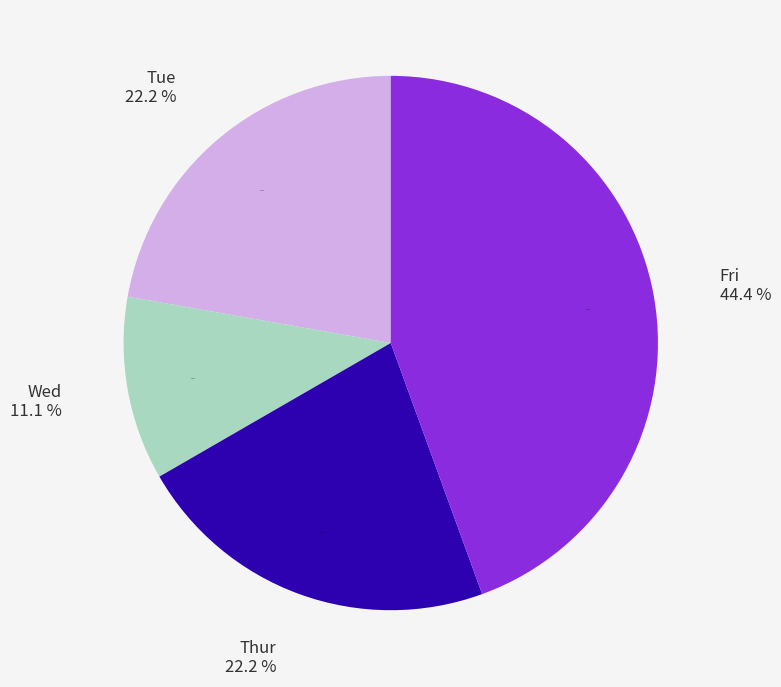

What is the largest slice in the pie chart?

Fri